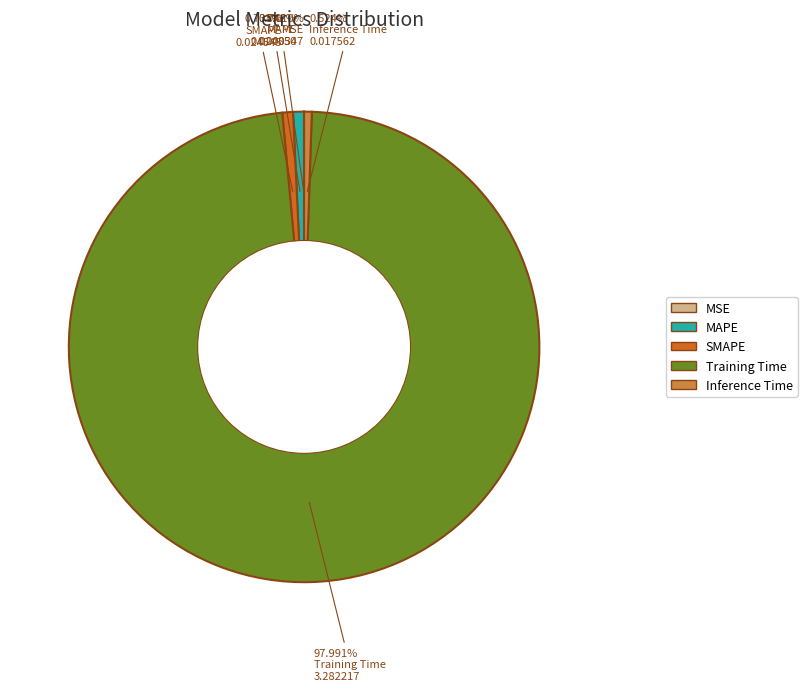

Which category accounts for the majority?

Training Time